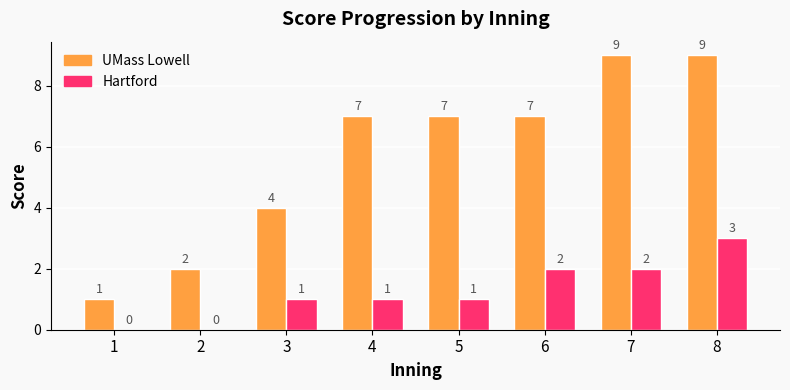

Between 1 and 7, which series saw the biggest shift?

UMass Lowell